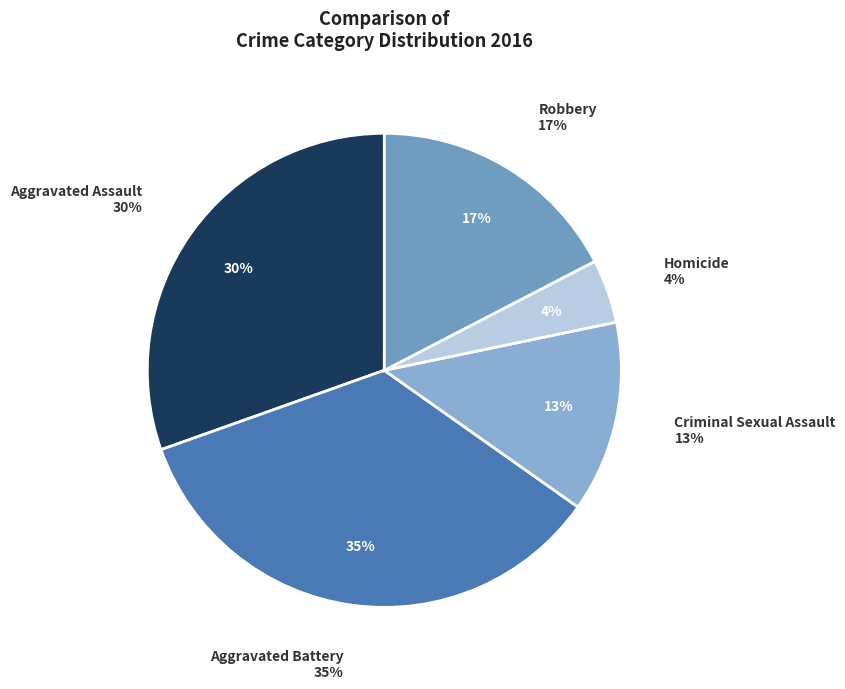

Which slice is the smallest?

Homicide